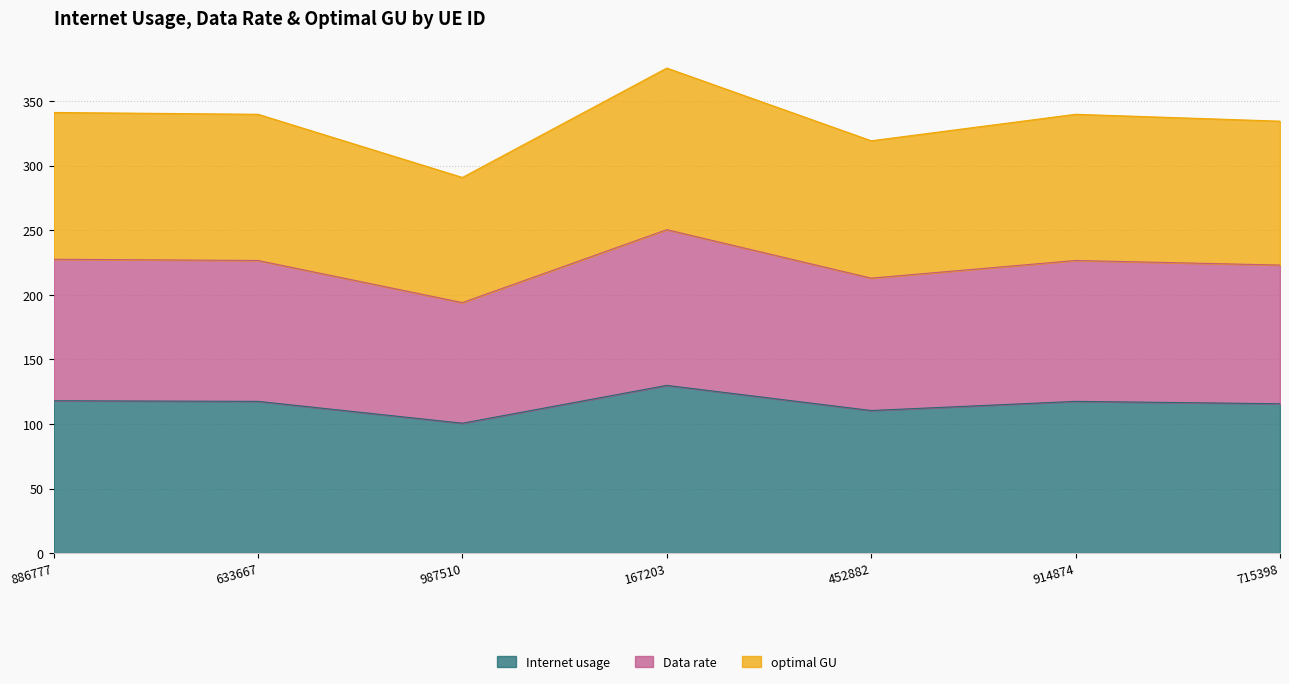

True or false: Data rate and Internet usage intersect in this chart.

False